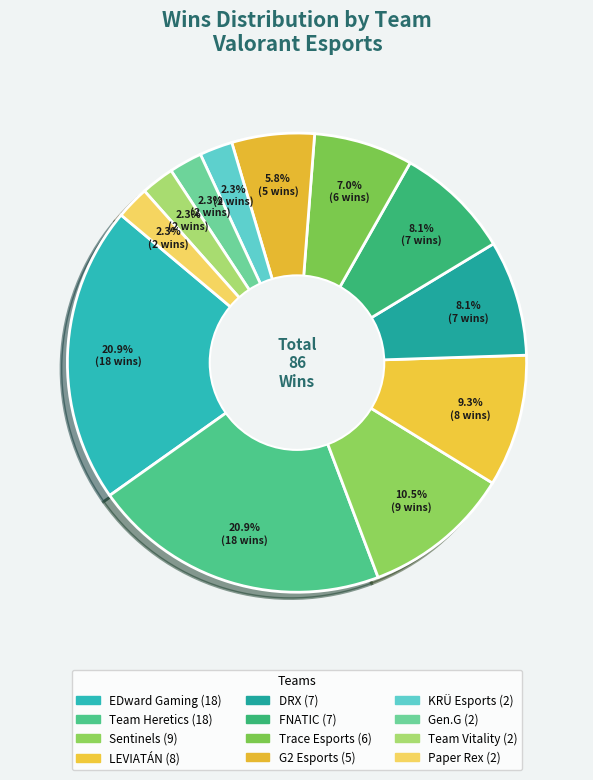

Which category has the biggest portion of the pie?

EDward Gaming